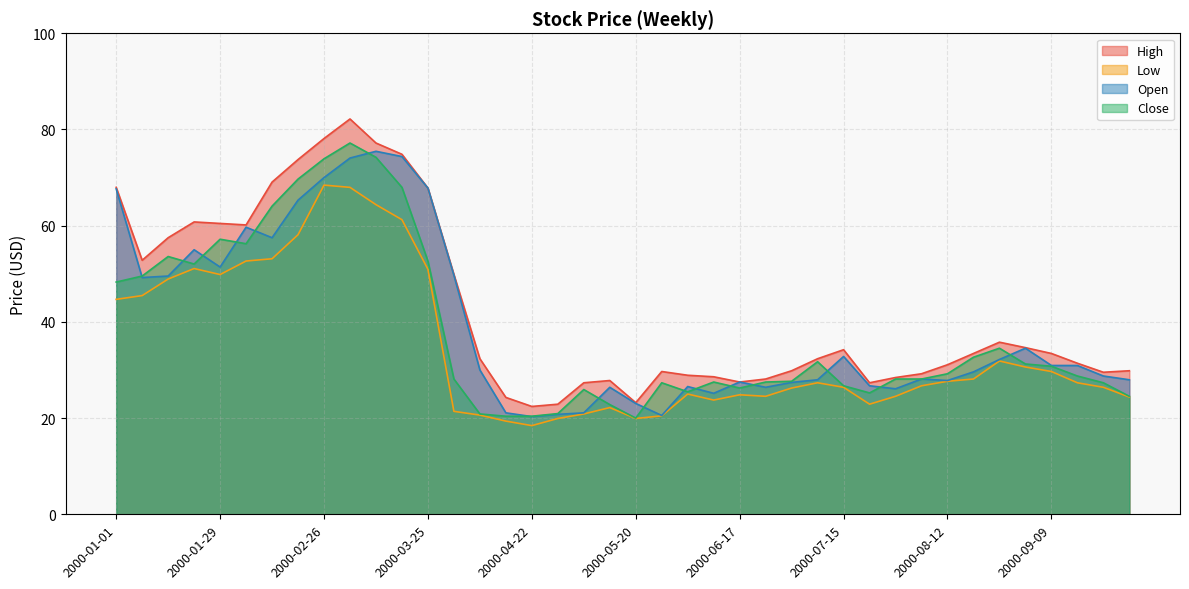

What is the difference between the maximum and minimum values in the Low series?

50.0